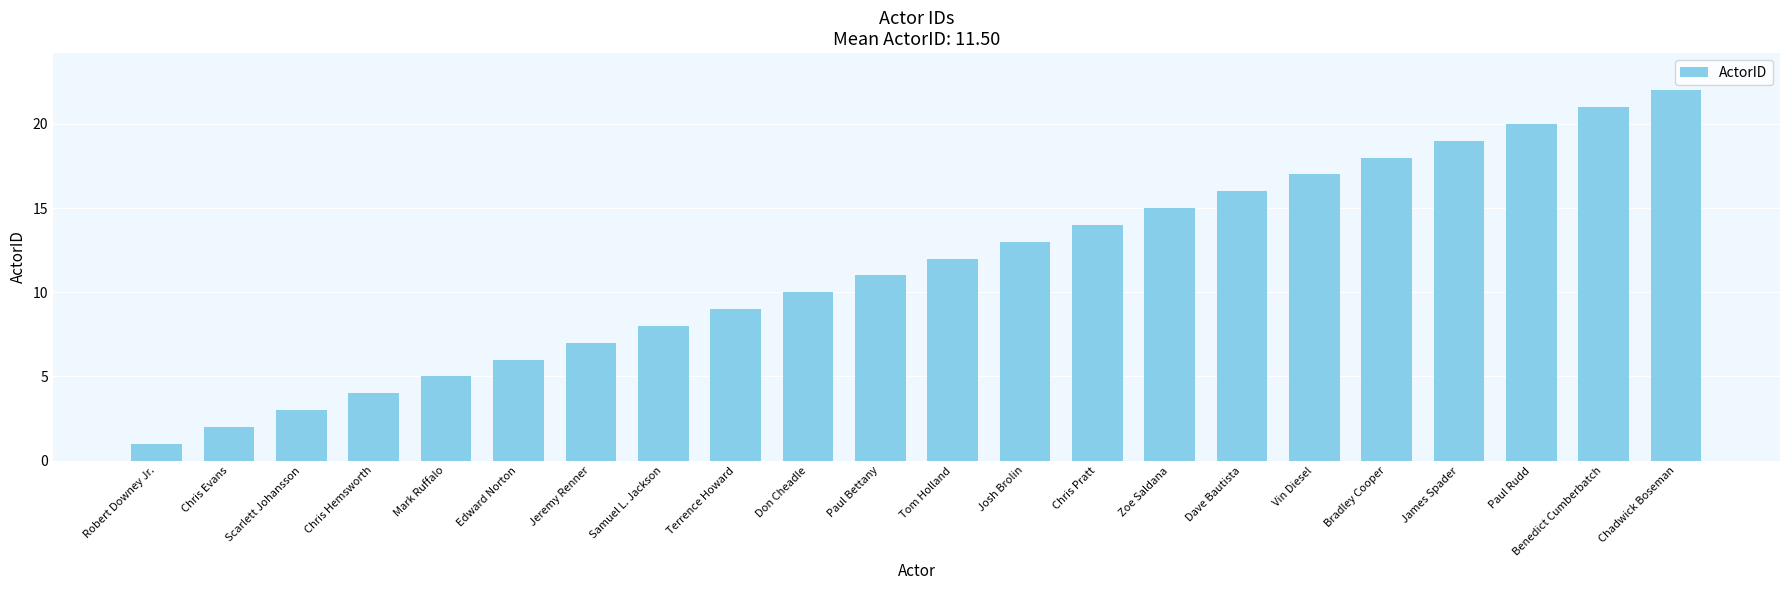

What is the greatest value displayed?

22